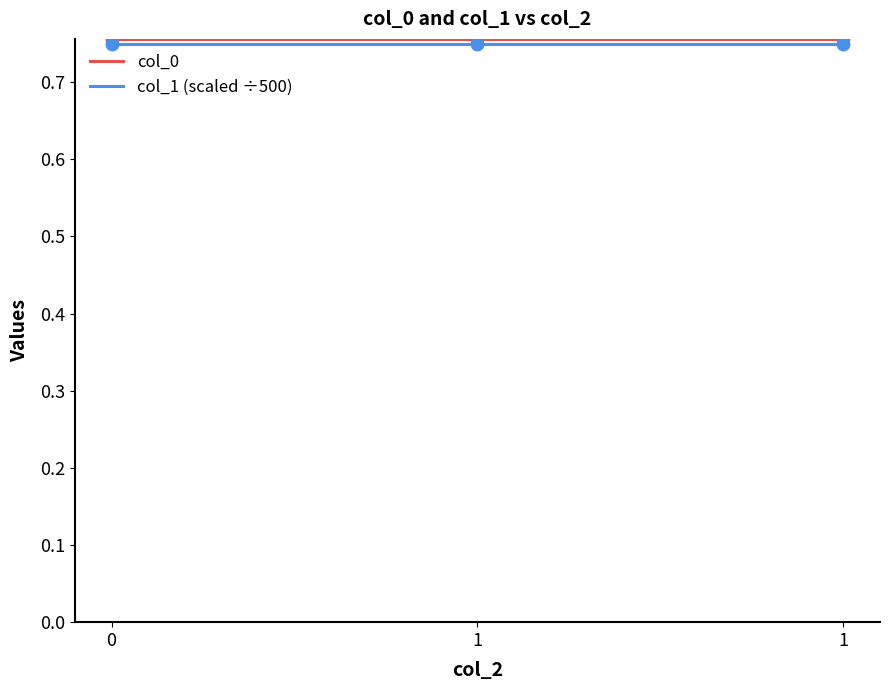

Does the chart display data point markers on the line(s)?

No